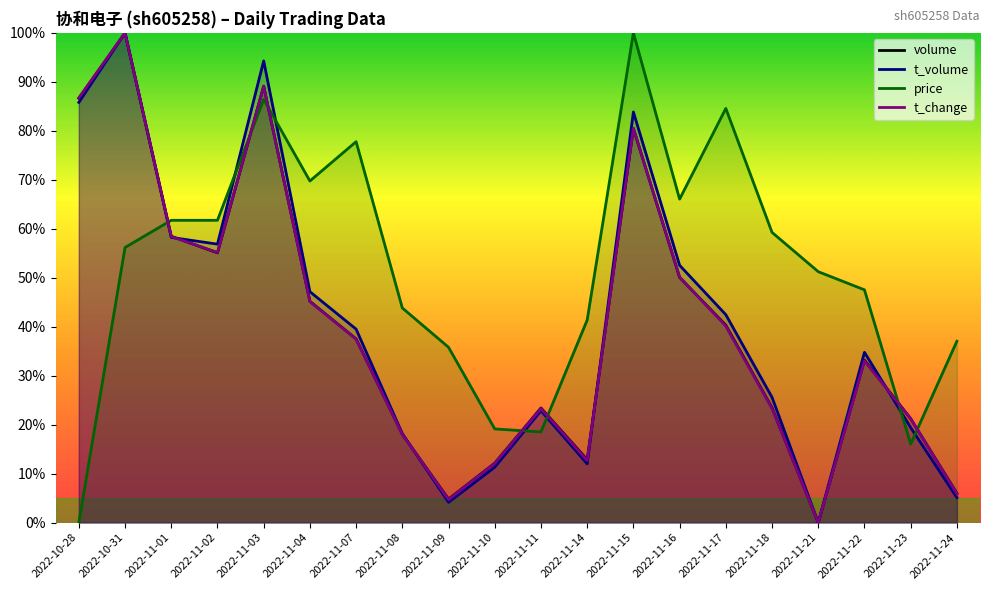

What is the difference between the volume values at 2022-10-28 and 2022-11-10?

74.5